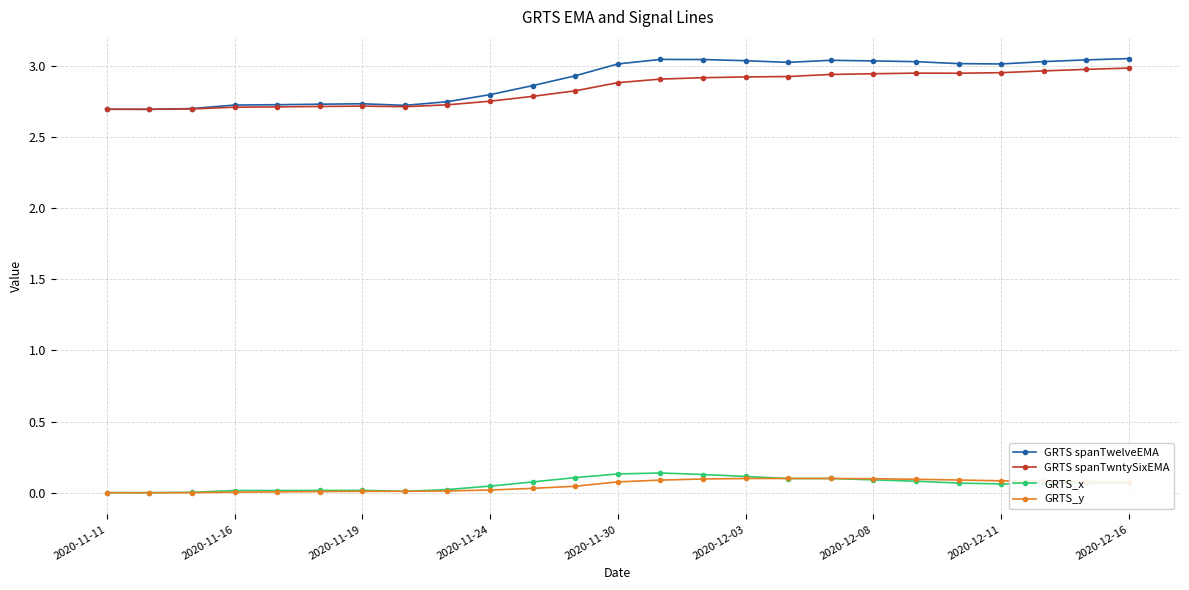

Which series has the widest spread of values?

GRTS spanTwelveEMA